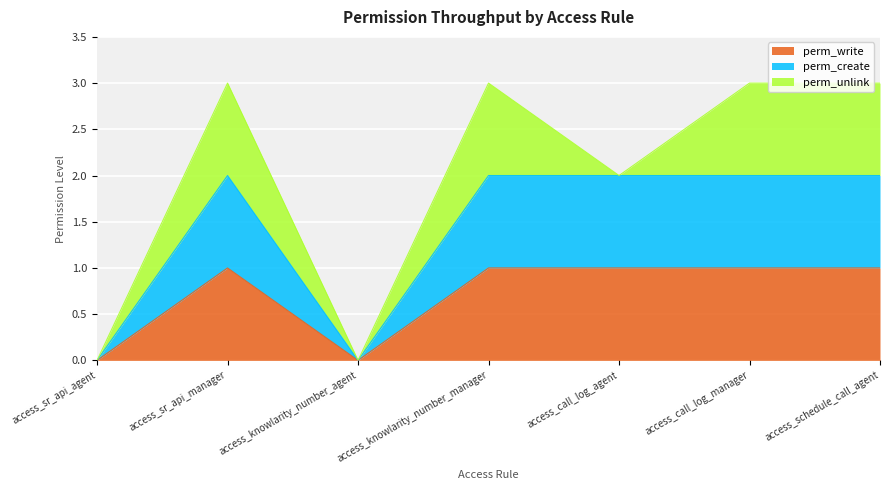

In perm_write, how many points are higher than both neighbors (excluding endpoints)?

1